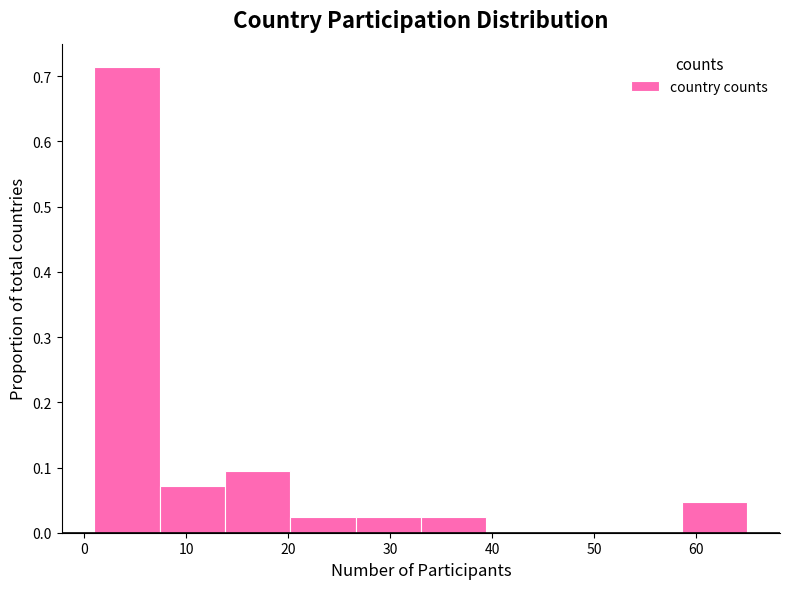

Over which range of the x-axis is the bar tallest?

1.0 to 7.4